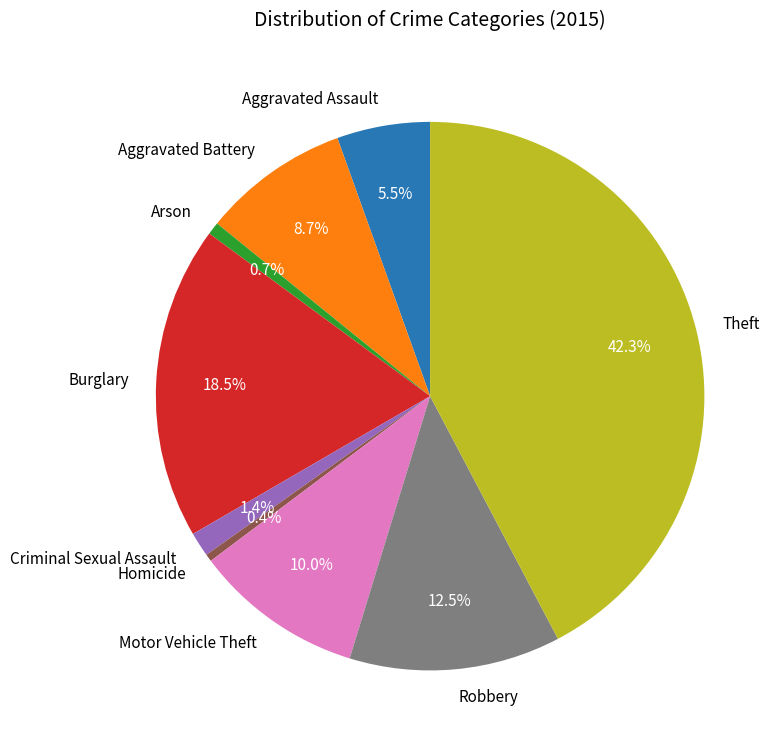

Does Arson account for over 50% of the chart?

No